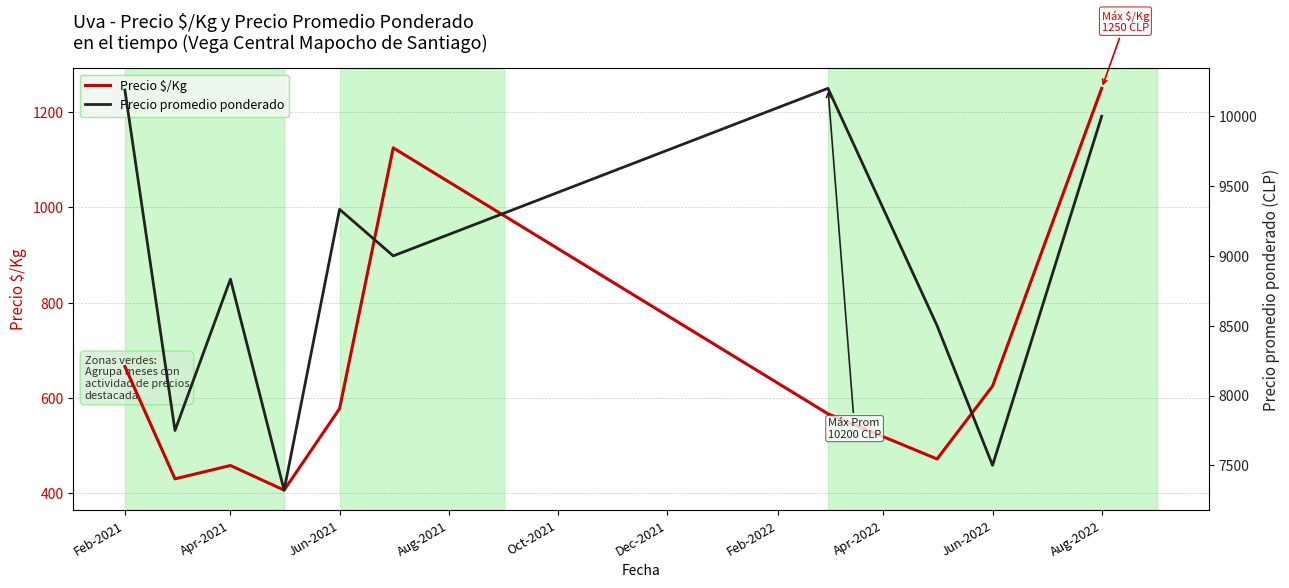

Reading left to right, extract all data points from this chart.

Precio $/Kg: 666.1	430.3	458.3	406.7	577.7	1125.0	566.8	472.0	625.0	1250.0
Precio promedio ponderado: 10187.5	7749.3	8833.3	7322.3	9333.3	9000.0	10200.0	8500.0	7500.0	10000.0